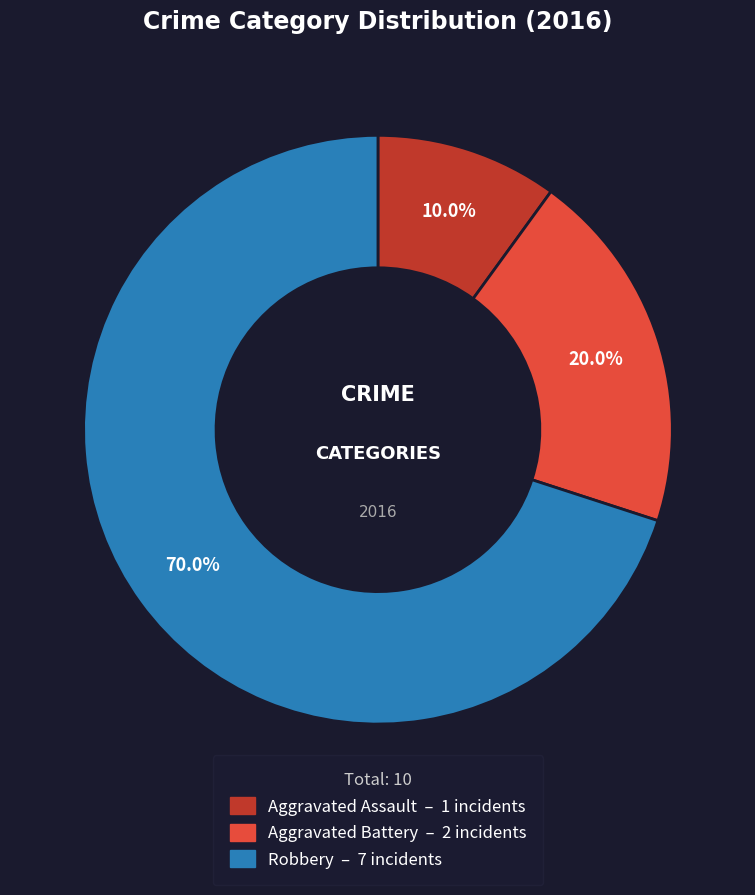

What percentage do Aggravated Battery and Robbery together represent?

90.0%